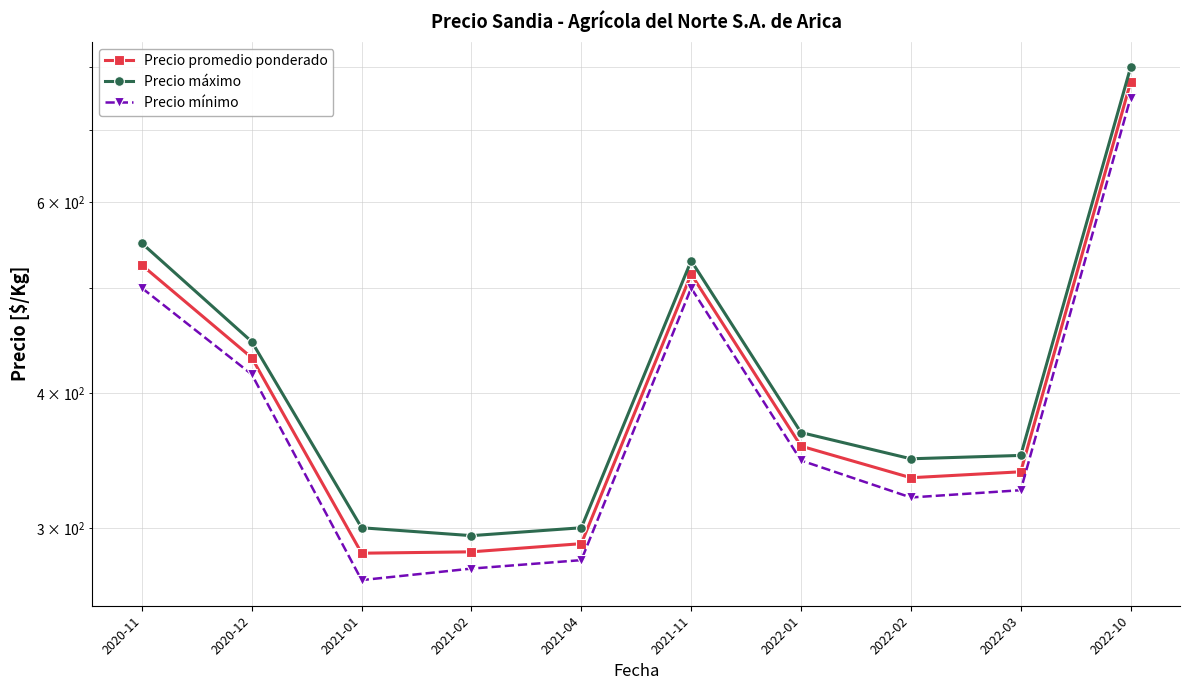

True or false: Precio mínimo and Precio promedio ponderado intersect in this chart.

False